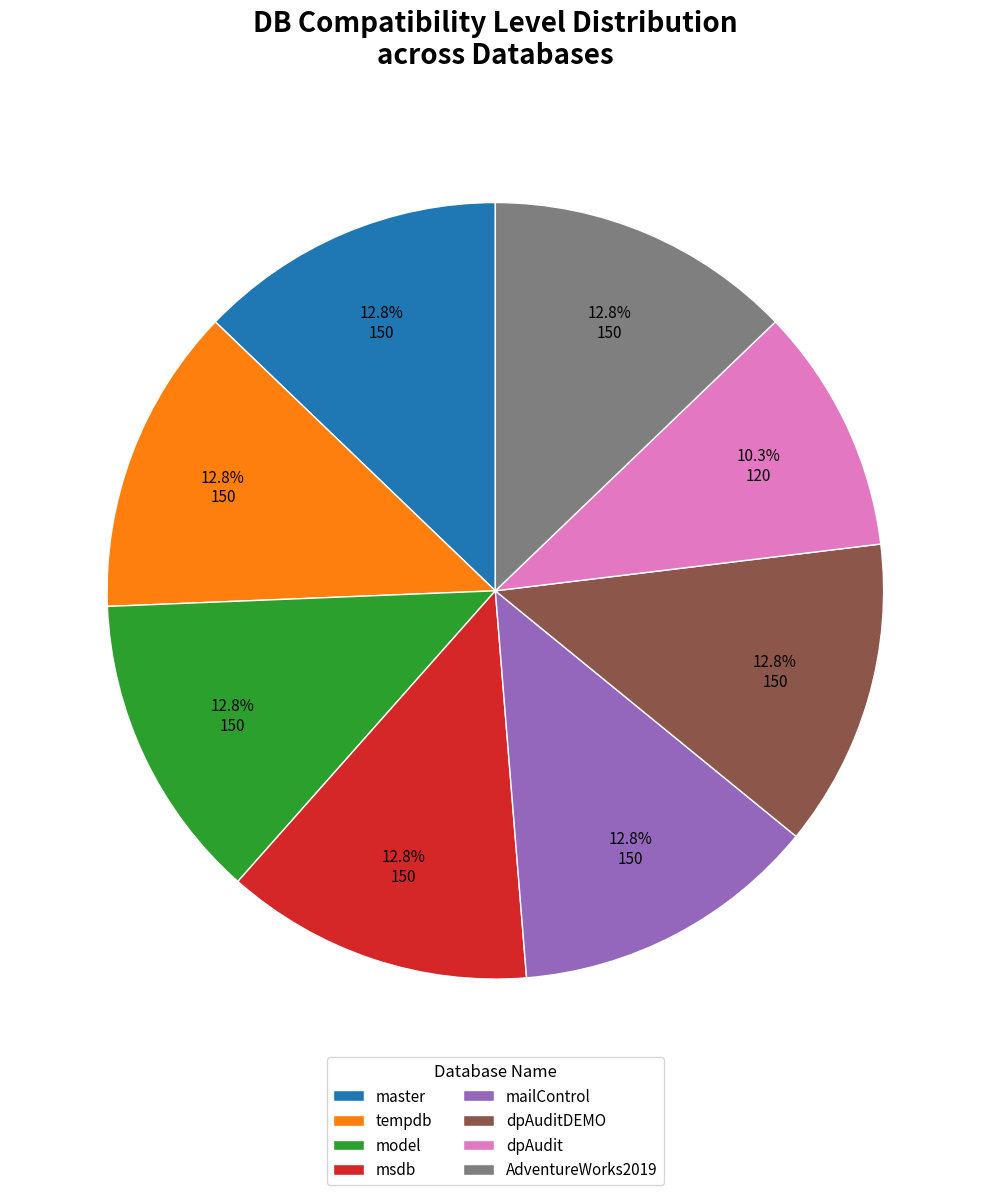

Is there any slice that represents more than half of the pie?

No